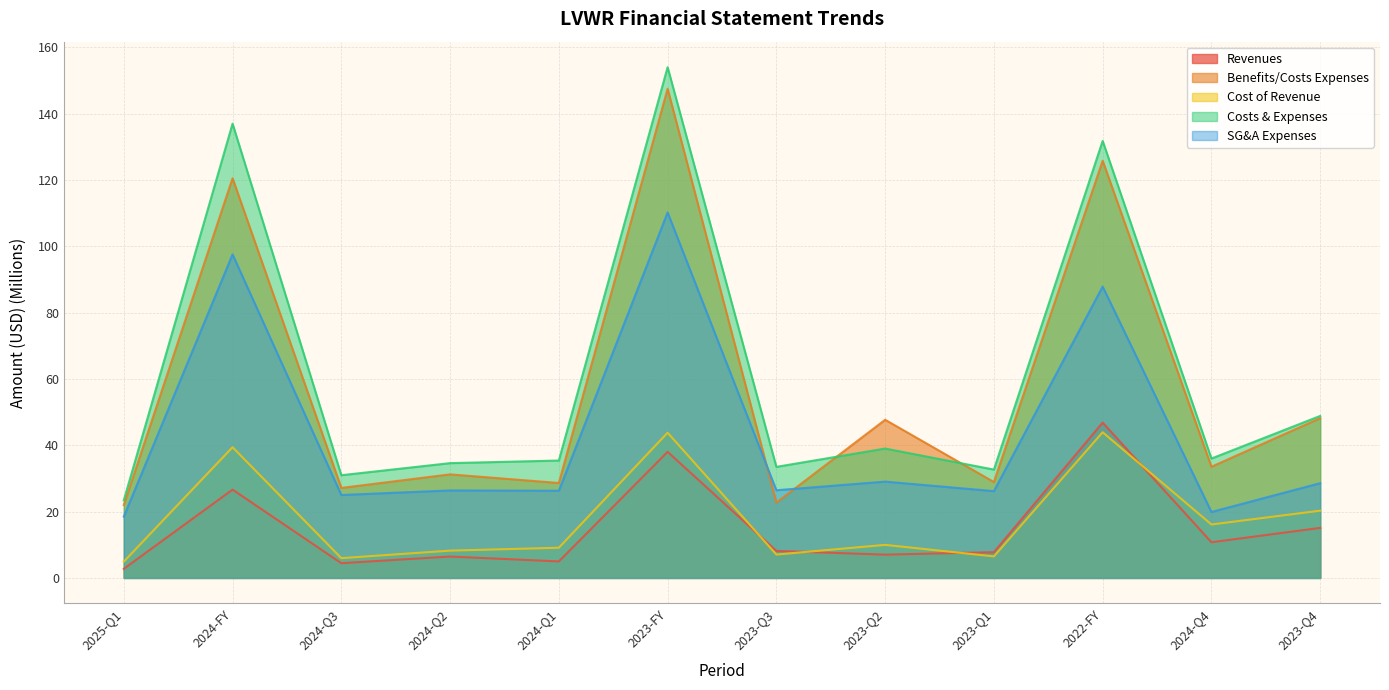

In revenues, how many points are higher than both neighbors (excluding endpoints)?

4